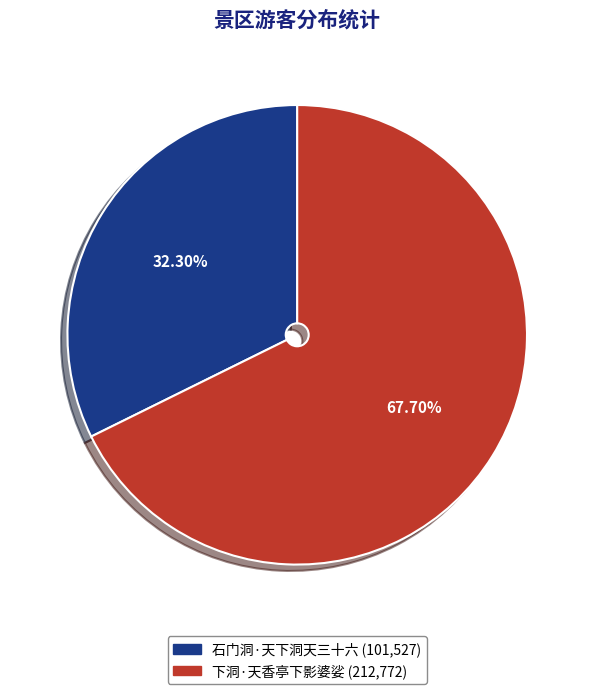

Approximately how many times larger is the value at 下洞·天香亭下影婆娑 compared to 石门洞·天下洞天三十六?

2.1